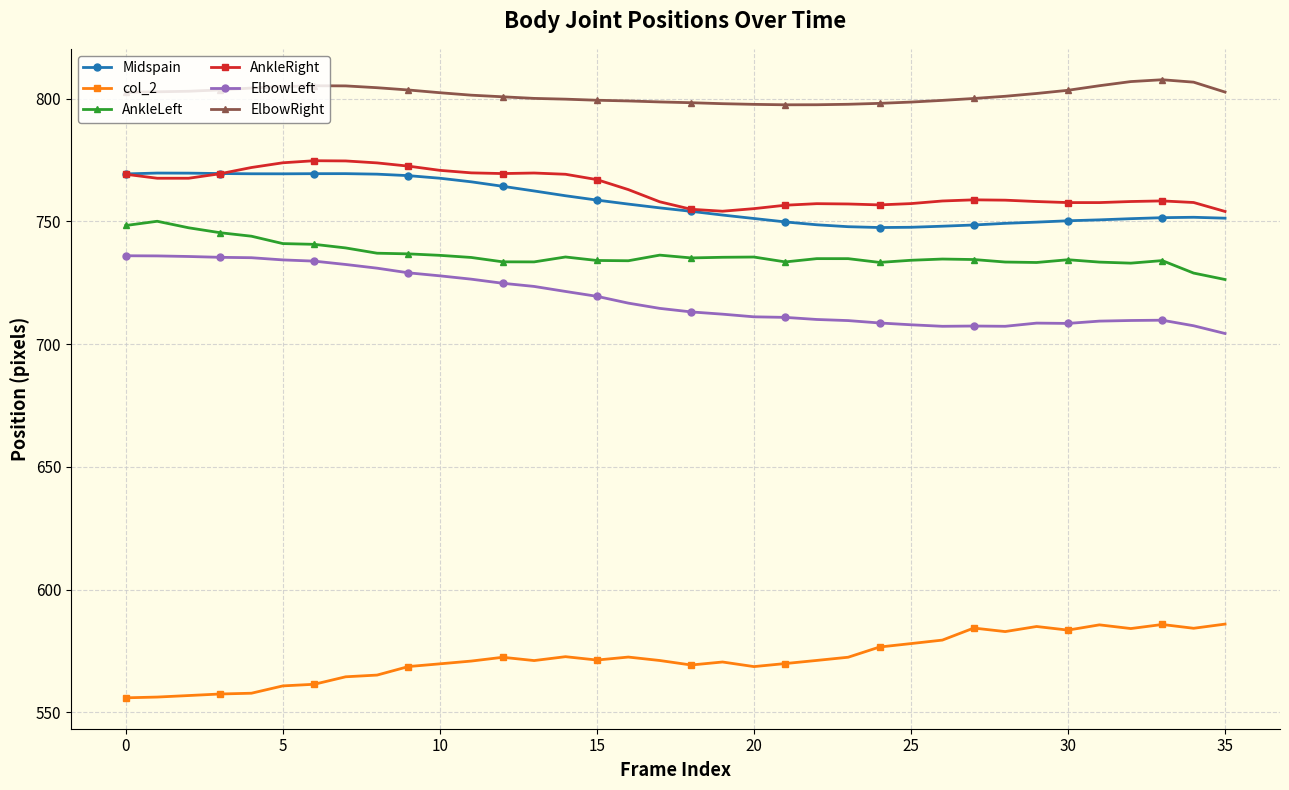

True or false: ElbowLeft and ElbowRight cross at least once.

False